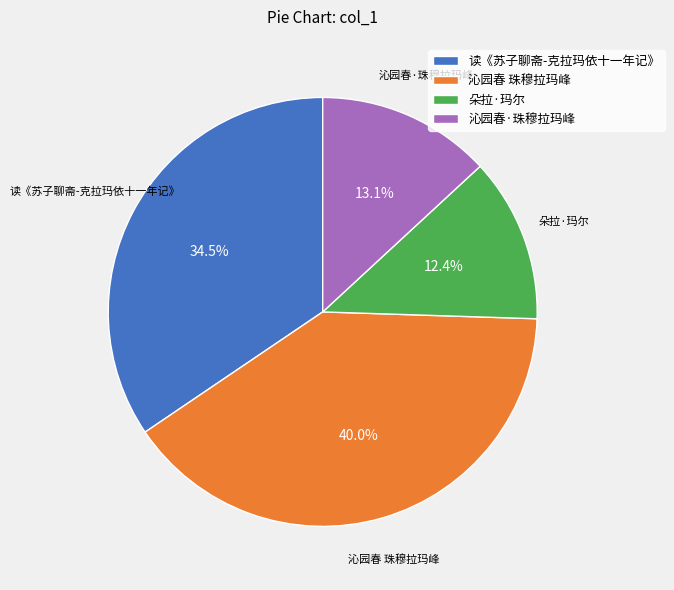

To the nearest percent, what is the average slice percentage?

25%